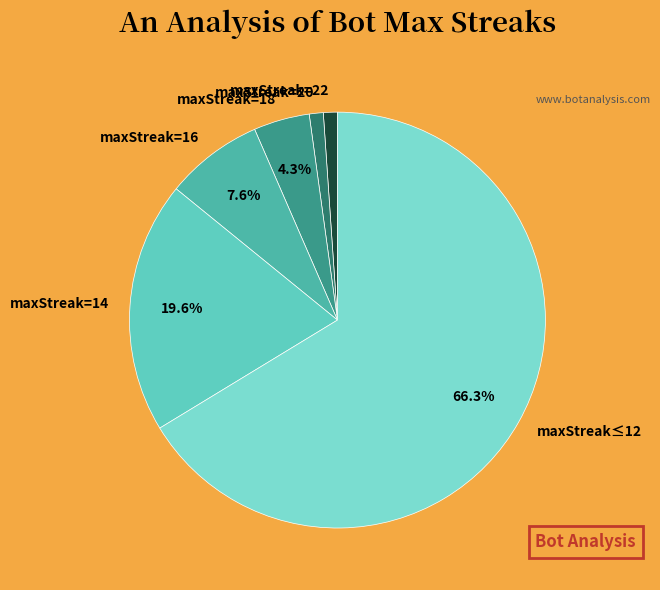

Is there a majority slice in this chart?

Yes